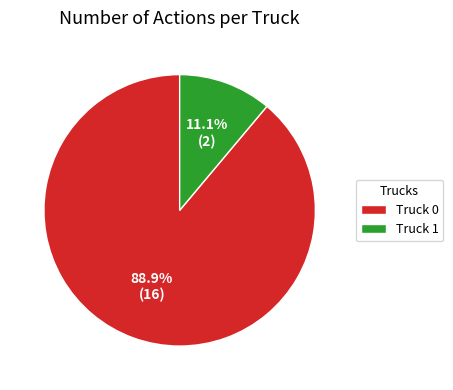

Count the number of slices in the pie.

2